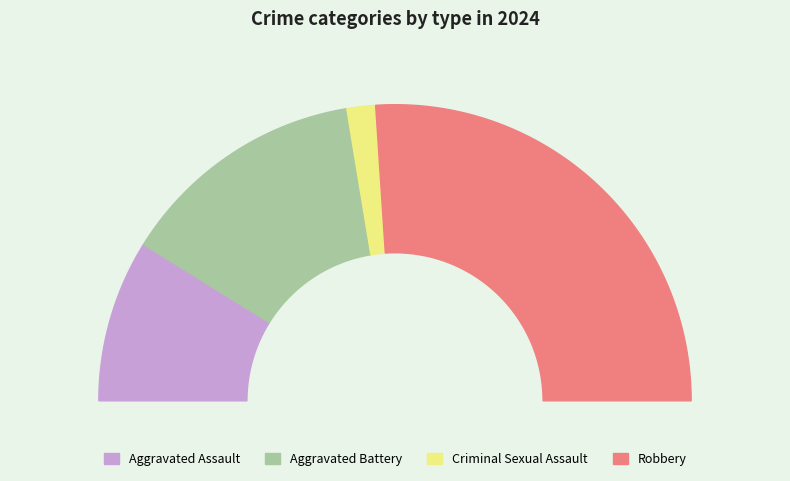

To the nearest percent, what is the combined percentage of Aggravated Battery and Aggravated Assault?

45%